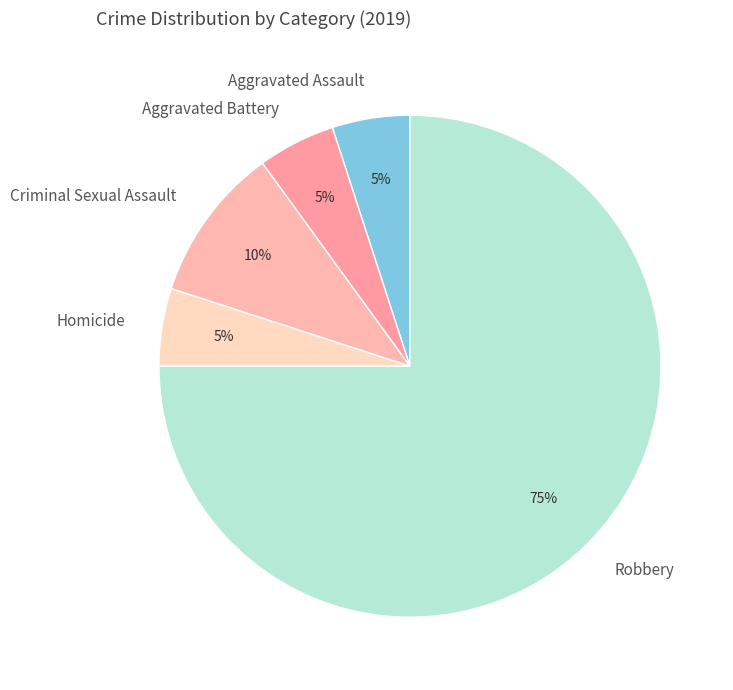

The Aggravated Battery slice represents 1% of the pie. True or false?

False